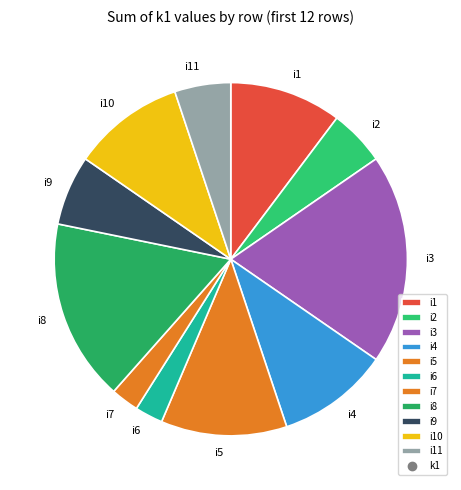

Is the sum of i4 and i5 greater than half?

No